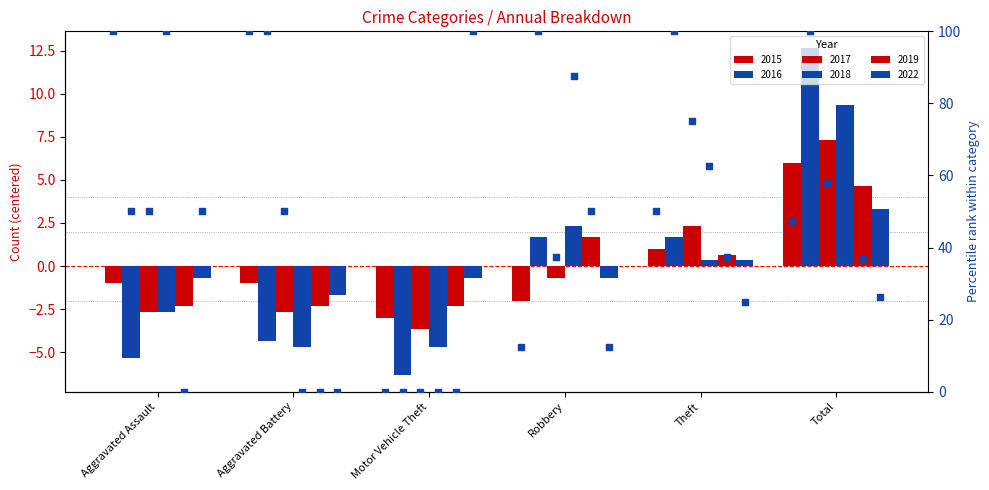

What is the total value across all series at Total?

43.3